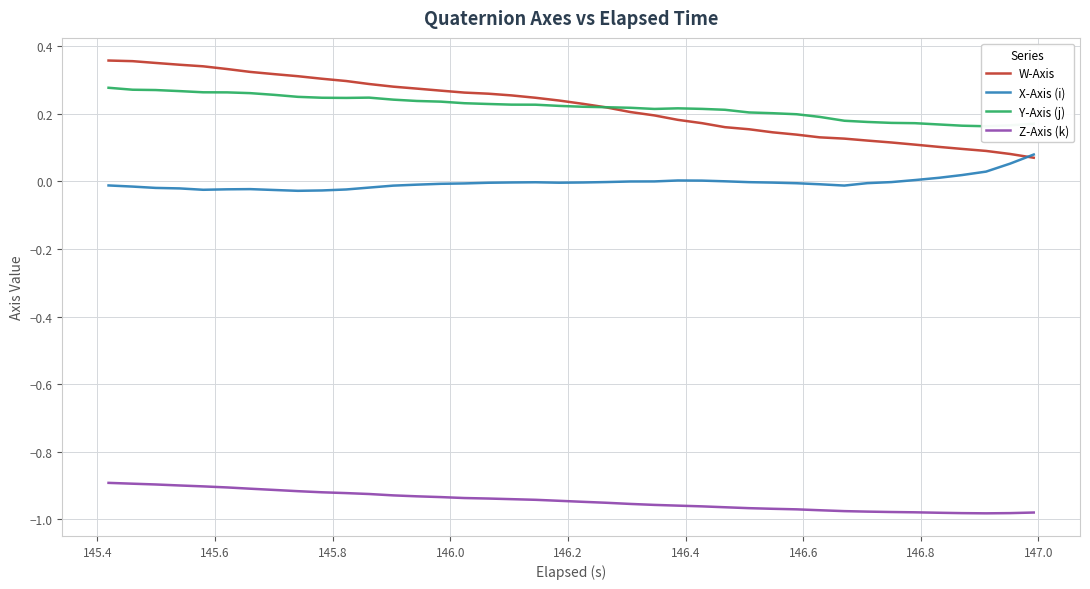

The value of X-Axis (i) at 37 is 0.0. True or false?

False